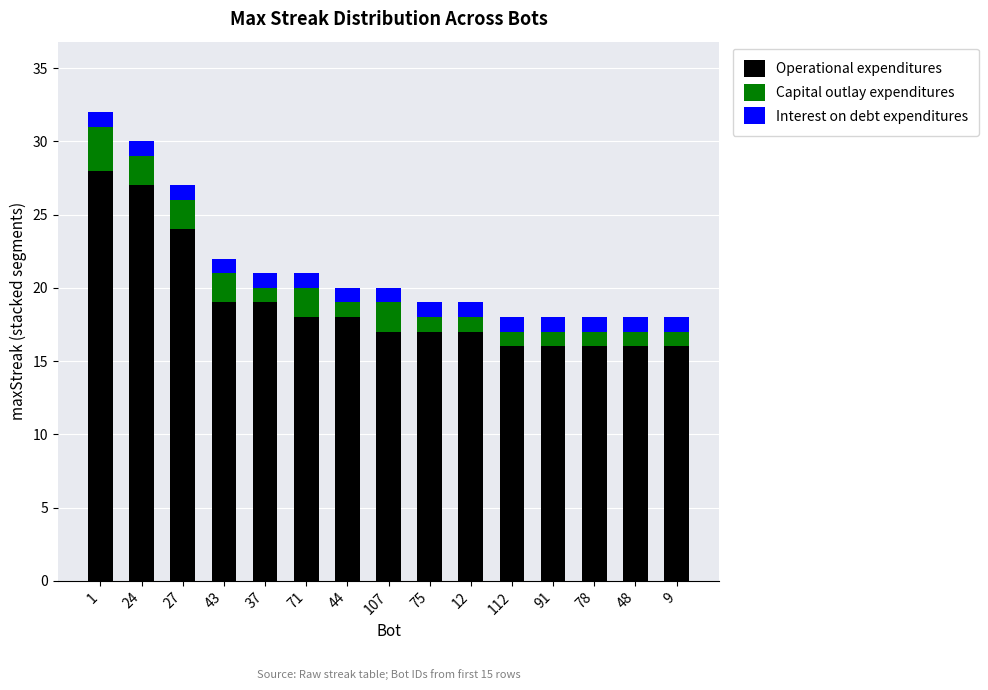

At which label is Operational expenditures closest to 22?

27